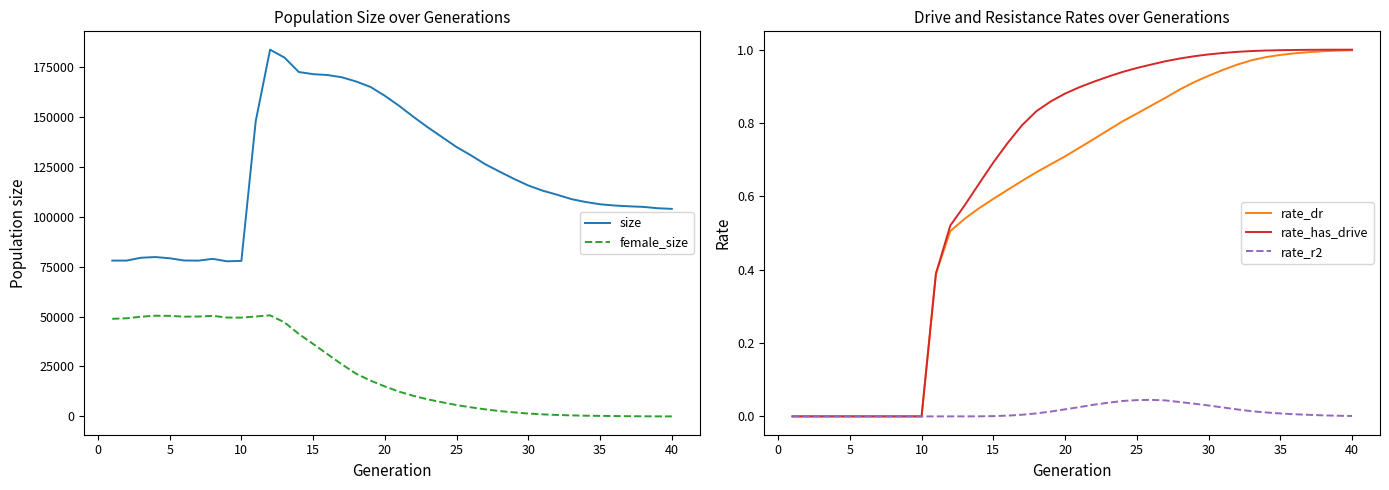

Is this an area chart (filled region under the line)?

No